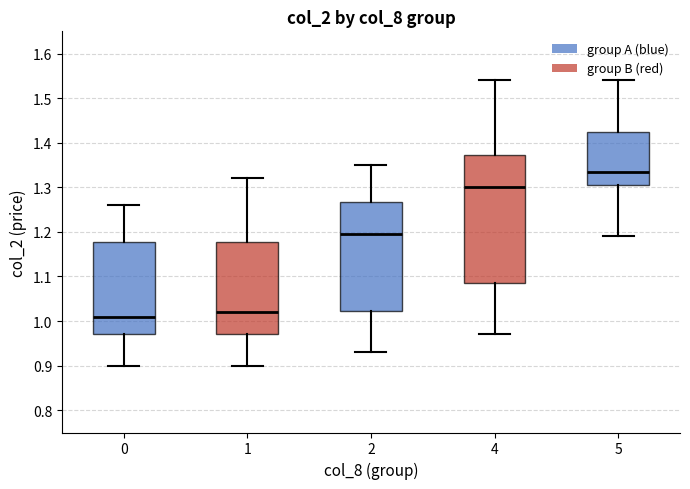

Which box is the tallest, from its lower edge to its upper edge?

4